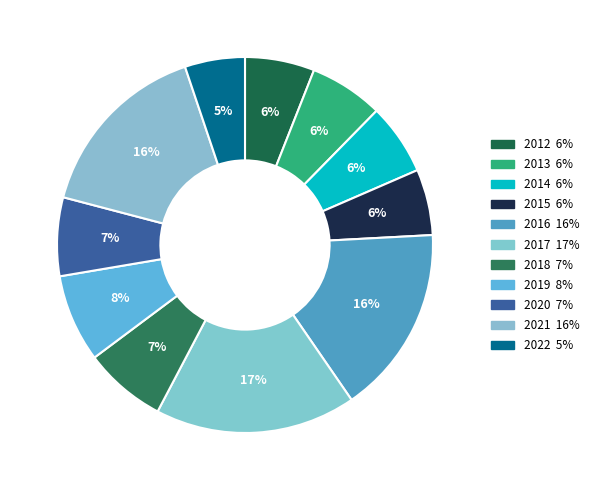

How many slices are in this pie chart?

11